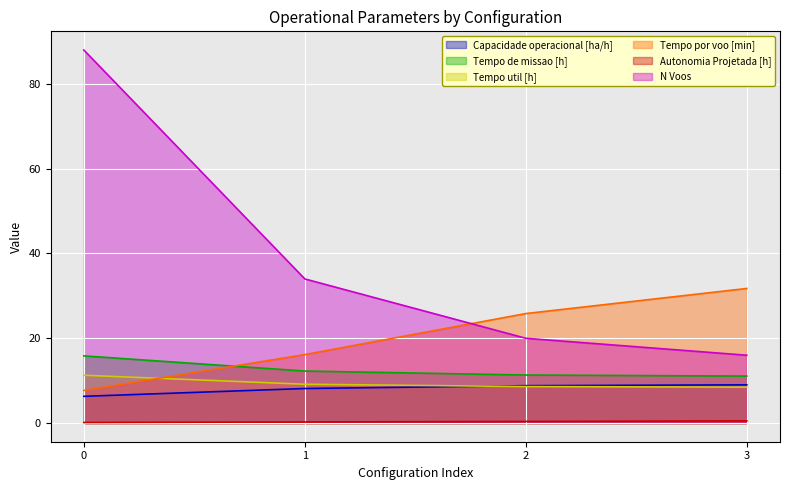

Is it true that Tempo util [h] equals 2.2 at 3?

False